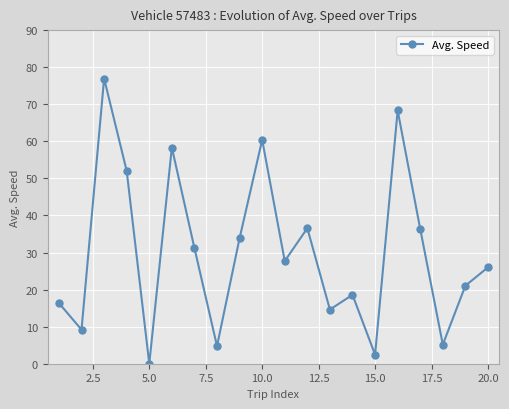

What is the maximum value shown in the chart?

76.9